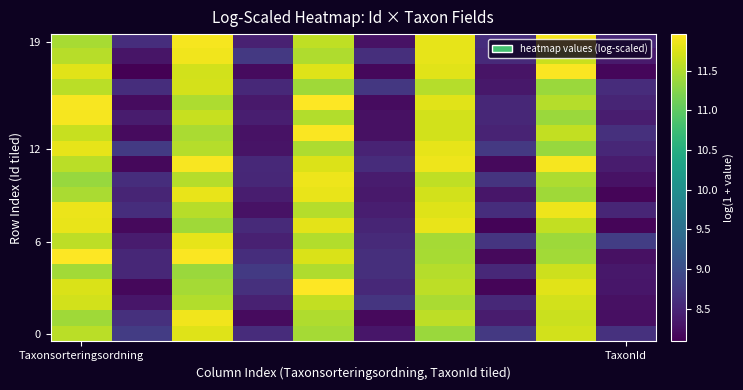

At how many categories does at least one series exceed 8?

10